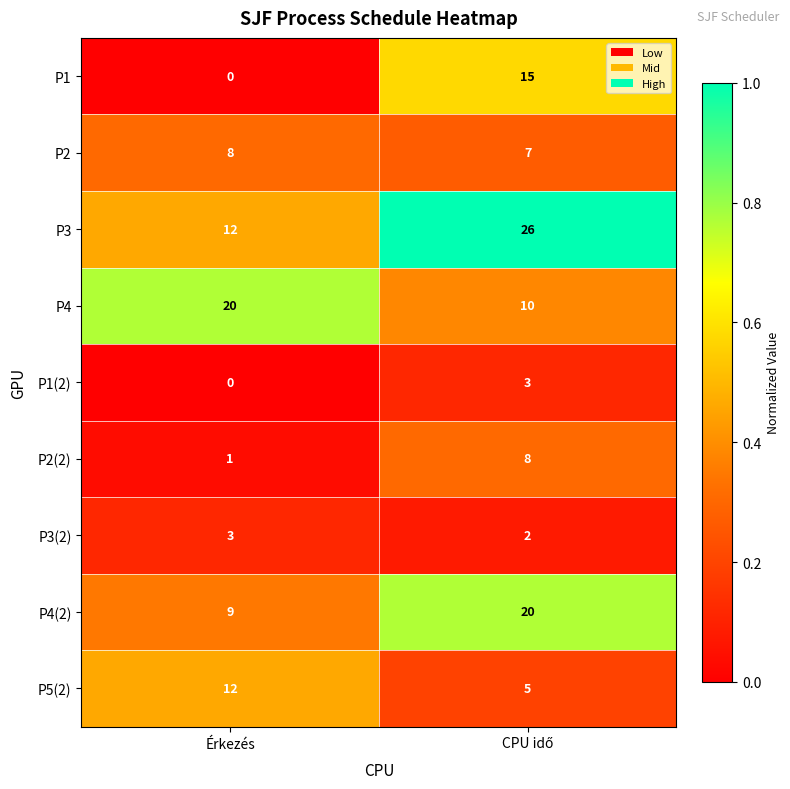

The value of P2 at Érkezés is 8. True or false?

True